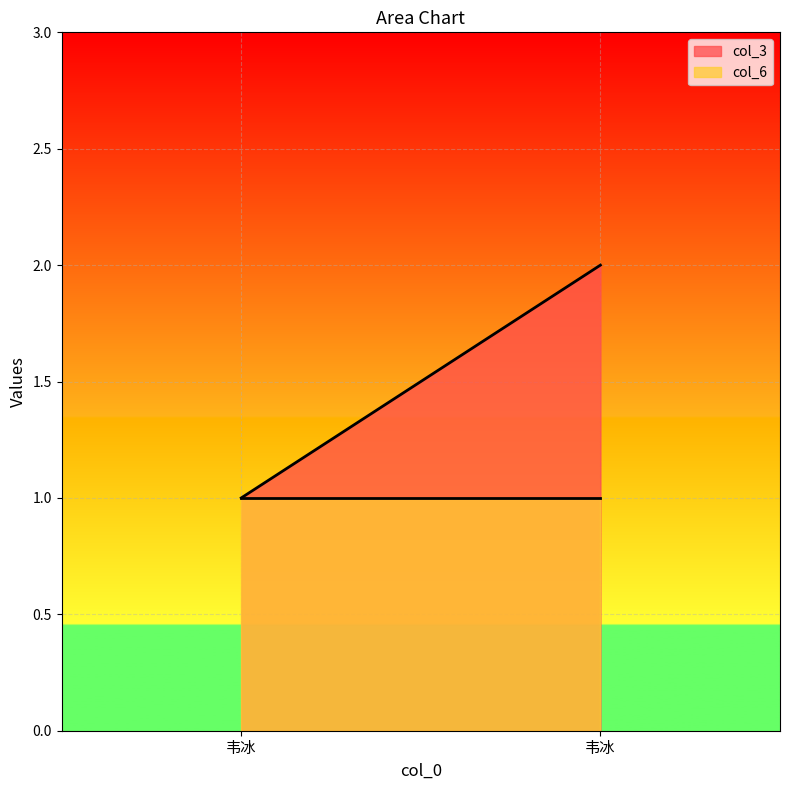

Reading right to left, what are all the values shown in this chart?

col_3: 韦冰=2	韦冰=1
col_6: 韦冰=1	韦冰=1